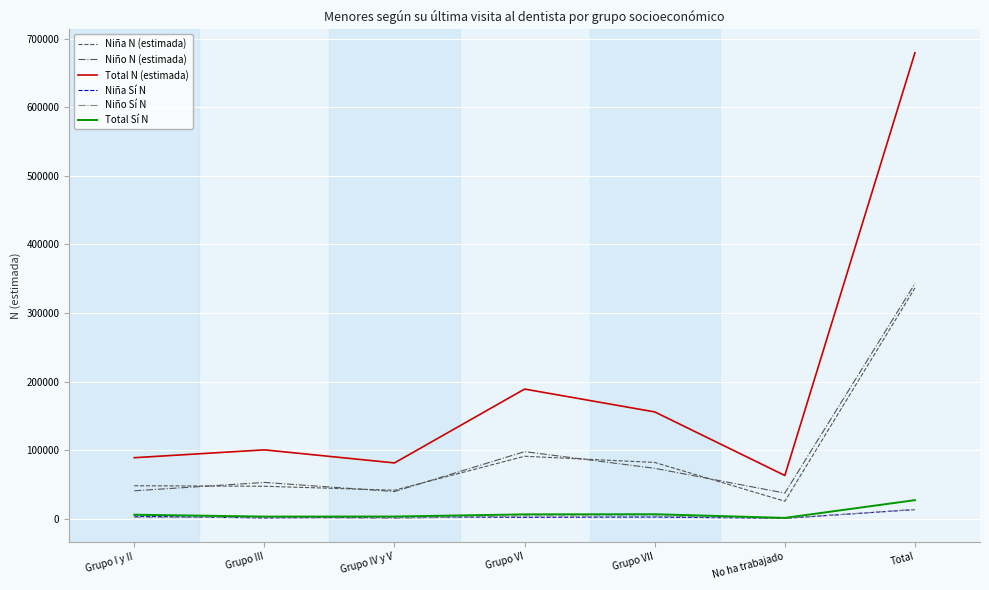

Is the value of Niño N (estimada) at Grupo I y II greater than the value of Niño Sí N at No ha trabajado?

Yes